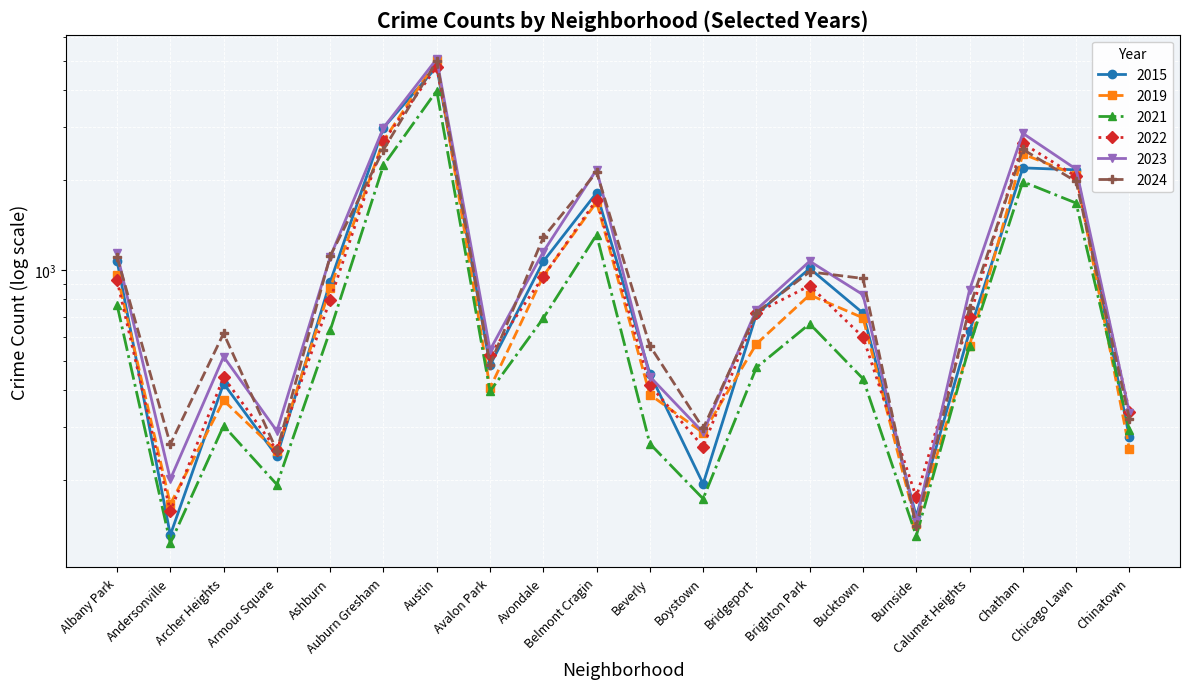

Which category has the highest value across all series?

Austin